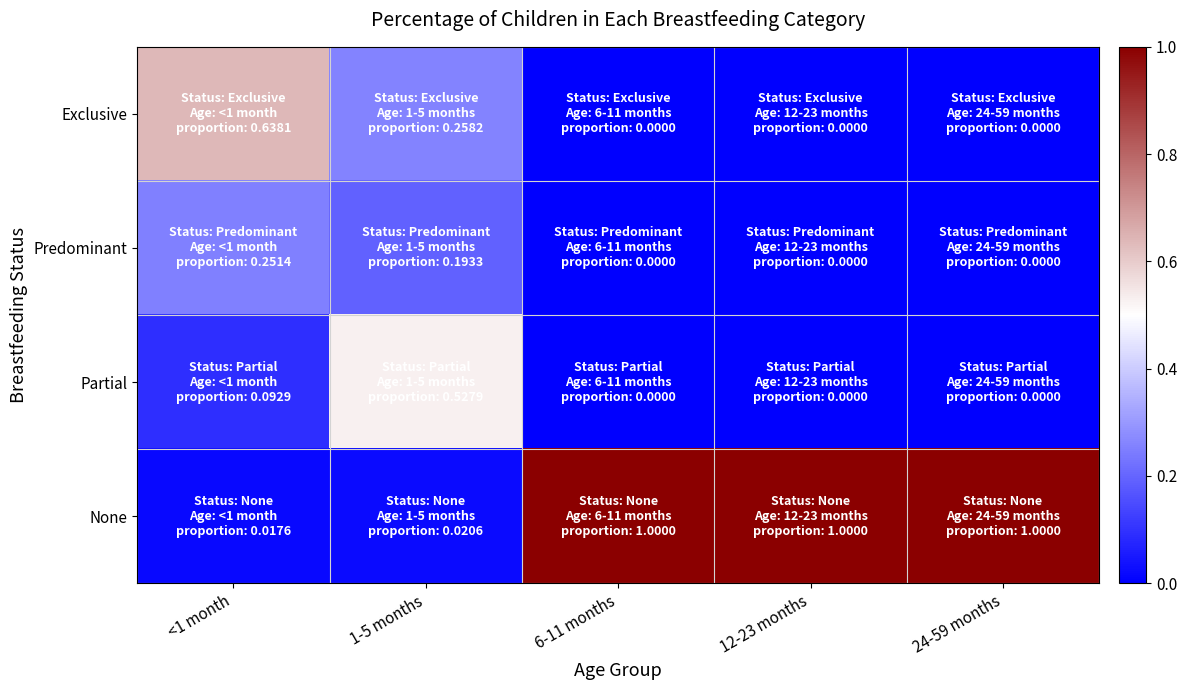

At <1 month, list the series in order from largest to smallest.

Exclusive, Predominant, Partial, None